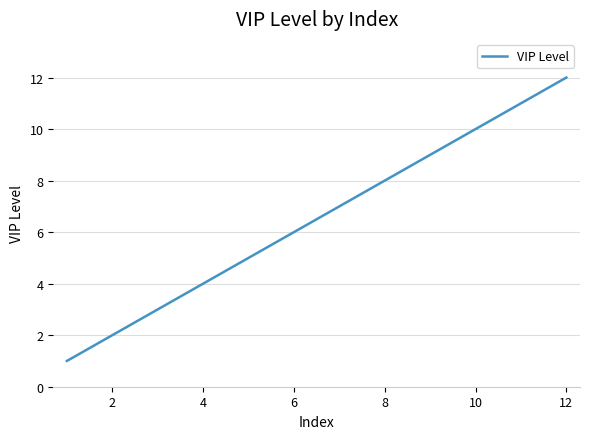

What is the difference between the maximum and minimum values?

11